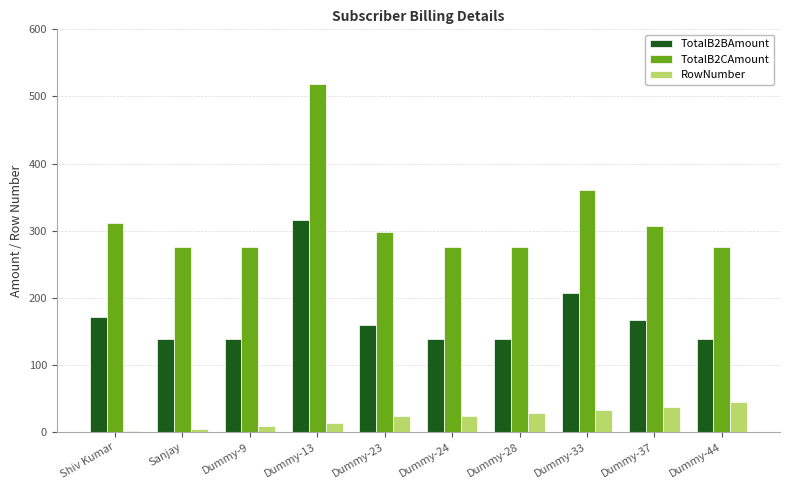

Is the value of RowNumber at Dummy-33 greater than the value of TotalB2CAmount at Sanjay?

No